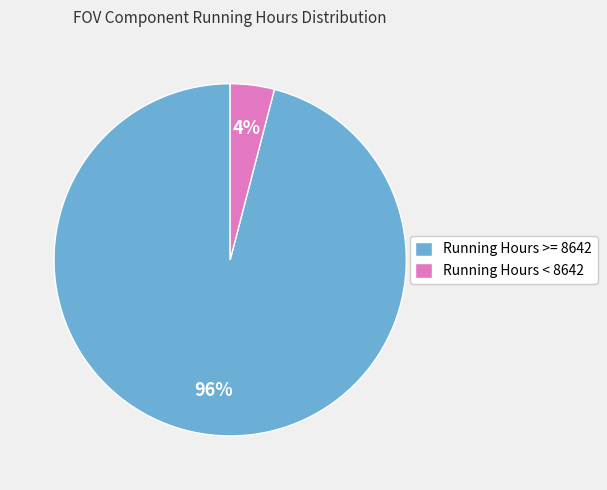

Between Running Hours < 8642 and Running Hours >= 8642, which is larger?

Running Hours >= 8642